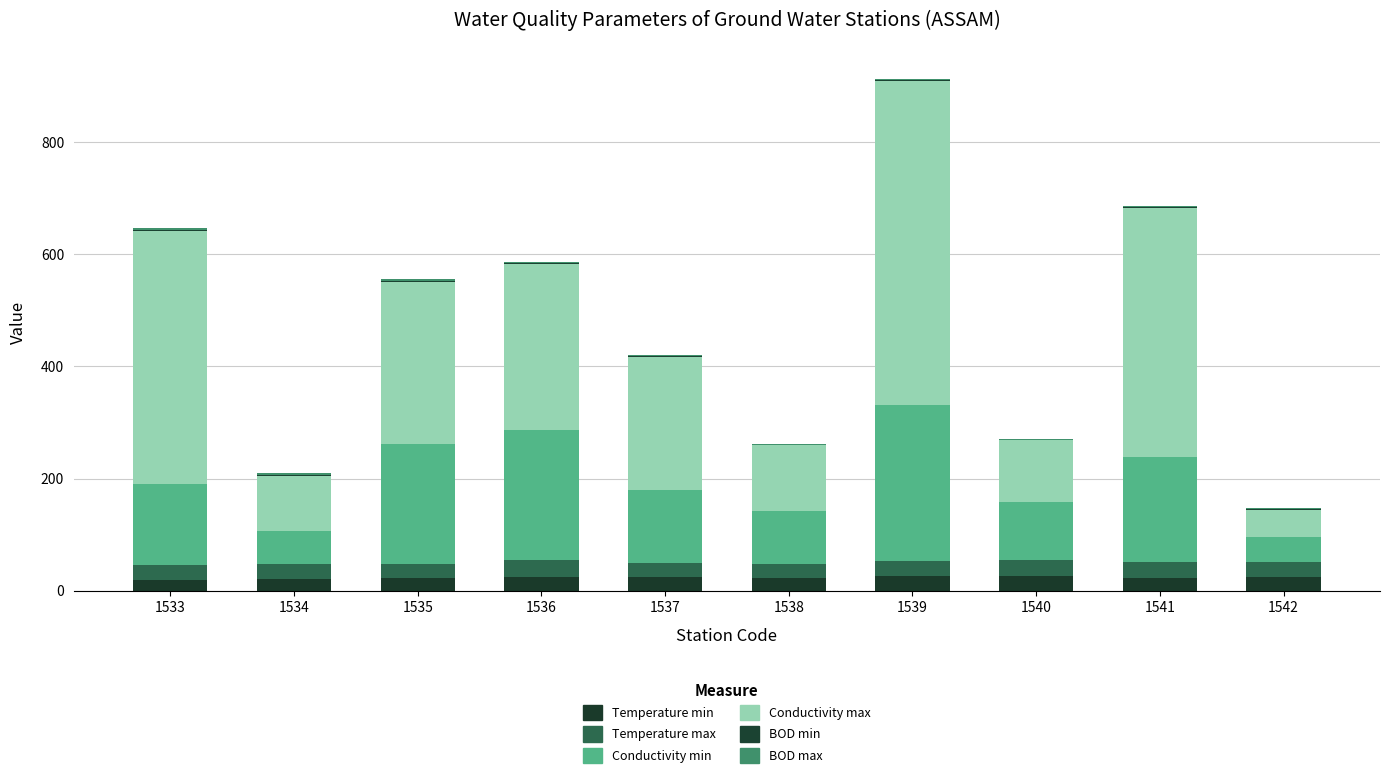

Does the chart contain stacked bars?

Yes